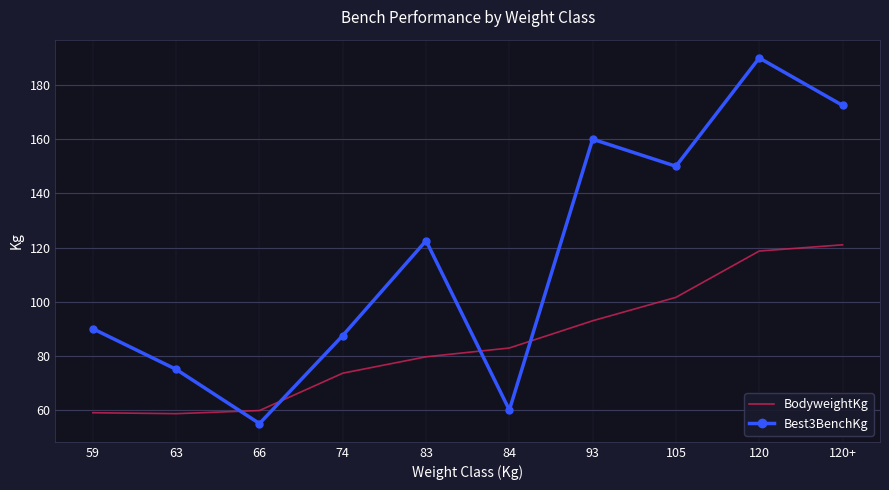

Between which two adjacent categories do BodyweightKg and Best3BenchKg first intersect?

63 and 66